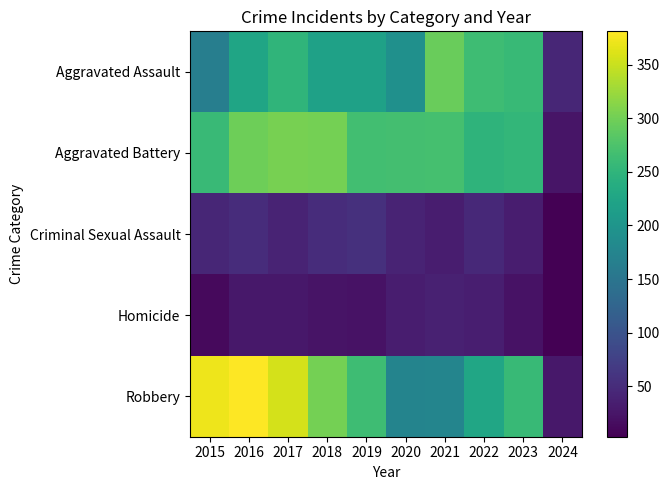

How many distinct data groups are displayed?

5